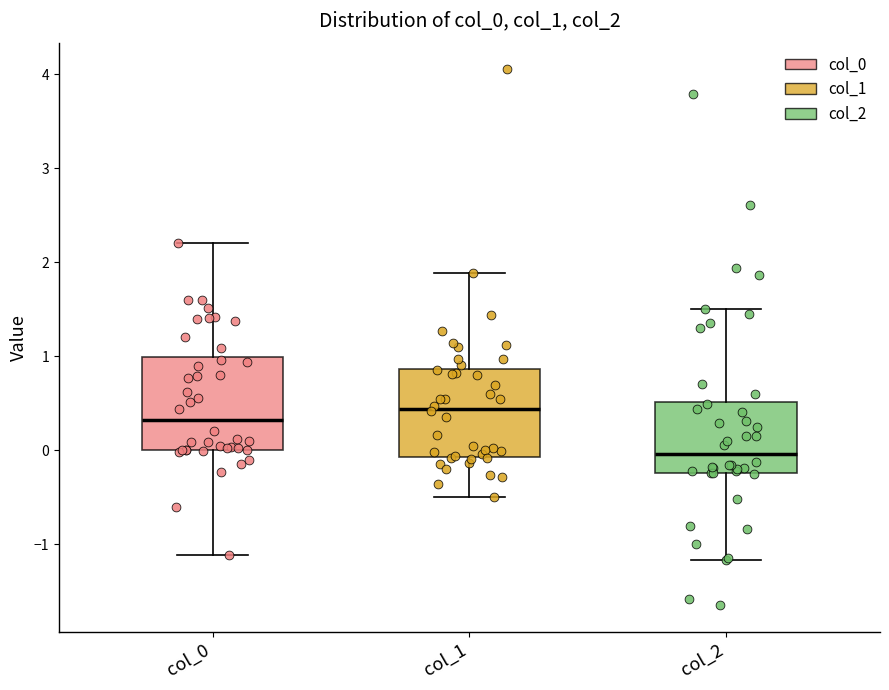

Reading left to right, read every box against the y-axis: the position of its median line, the range the box covers, and the ends of its whiskers. The values are not printed on the chart, so give them approximately, as read against the axis.

col_0: median 0.3, box 0.0 to 1.0, whiskers -1.1 to 2.2
col_1: median 0.4, box -0.1 to 0.9, whiskers -0.5 to 1.9
col_2: median 0.0, box -0.2 to 0.5, whiskers -1.2 to 1.5